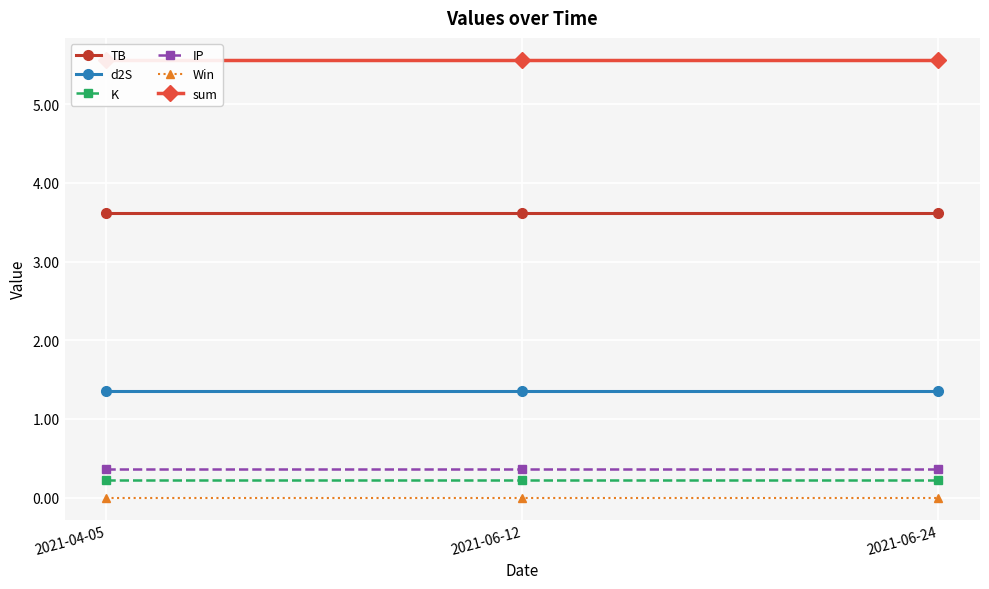

Between 2021-04-05 and 2021-06-24, which series saw the biggest shift?

TB